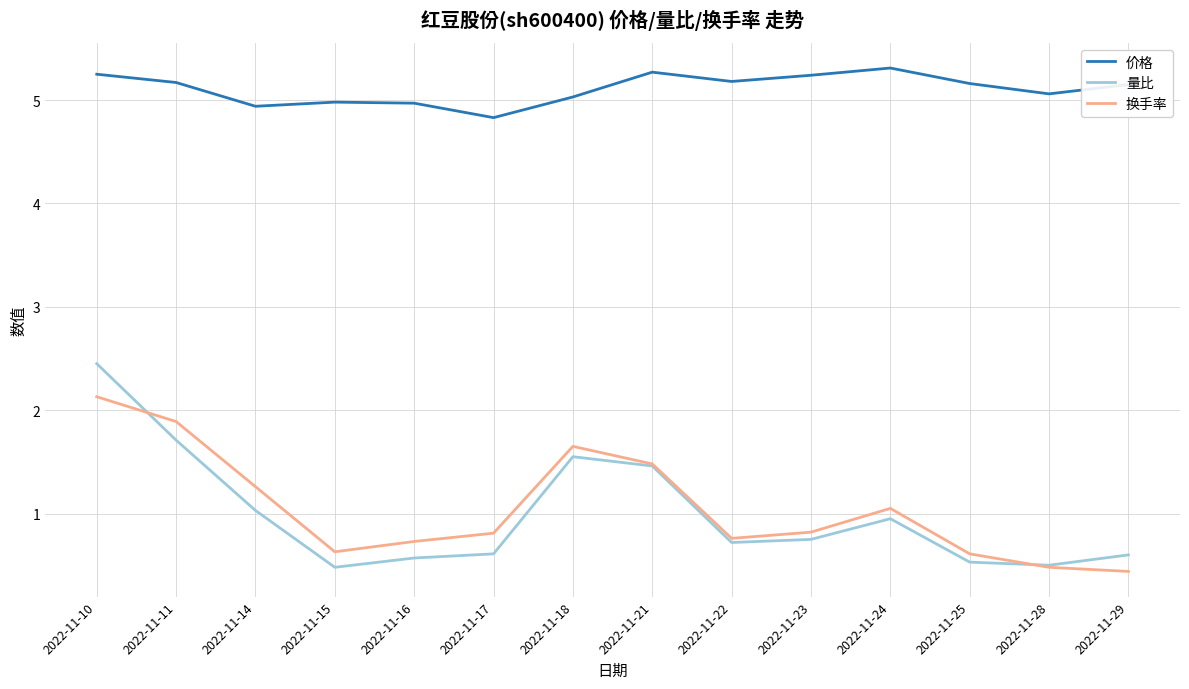

What is the spread (max minus min) of values at 2022-11-10?

3.1